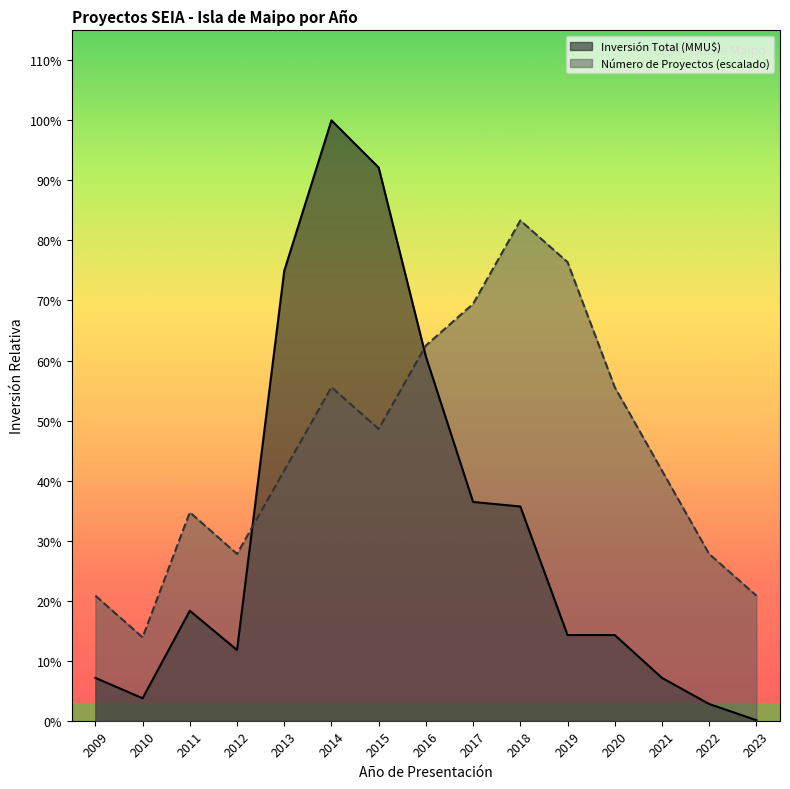

True or false: Inversión Total (MMU$) and Número de Proyectos cross at least once.

True